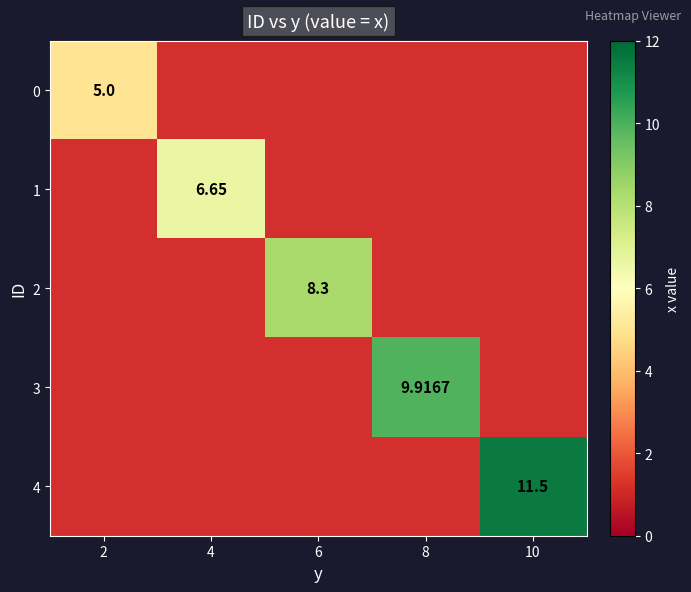

Is it true that 0 equals 8.7 at 2?

False